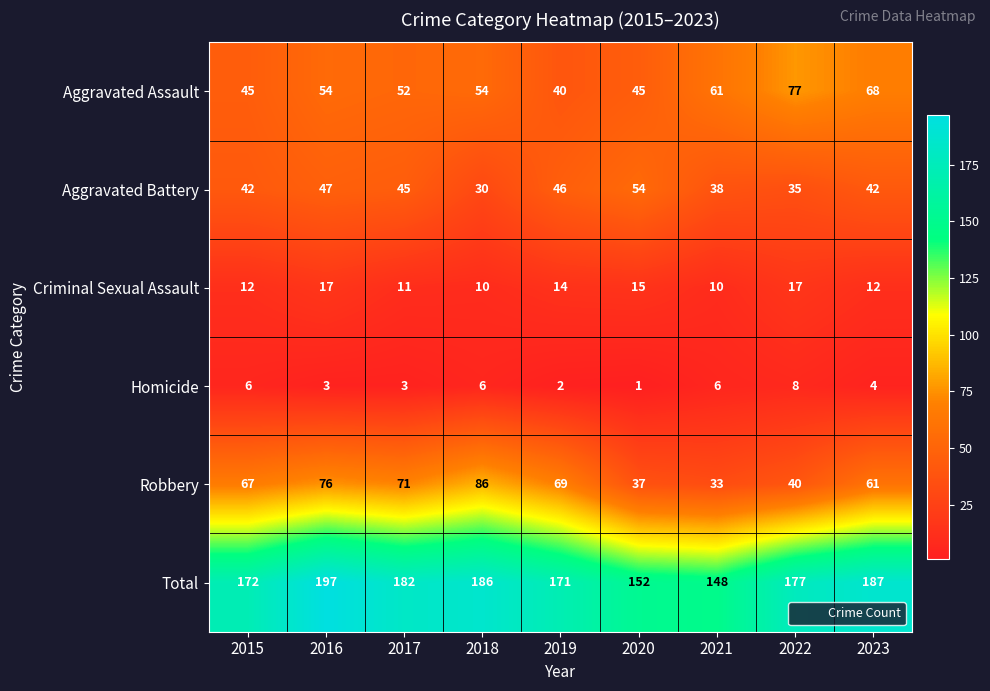

What value does the Total series have at 2015?

172